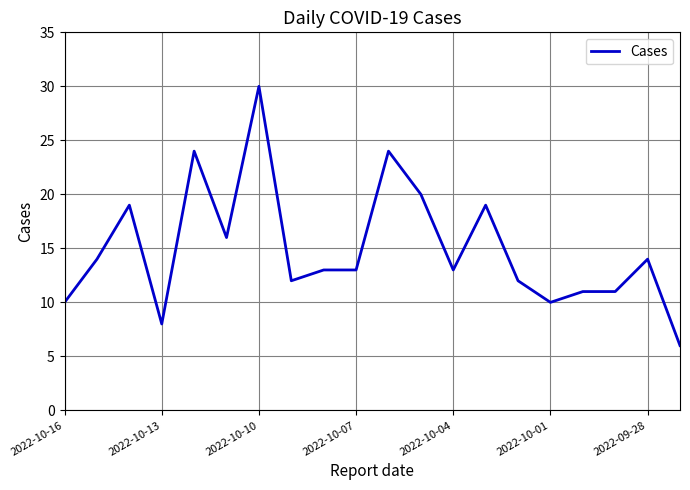

What is the sum of all values?

299